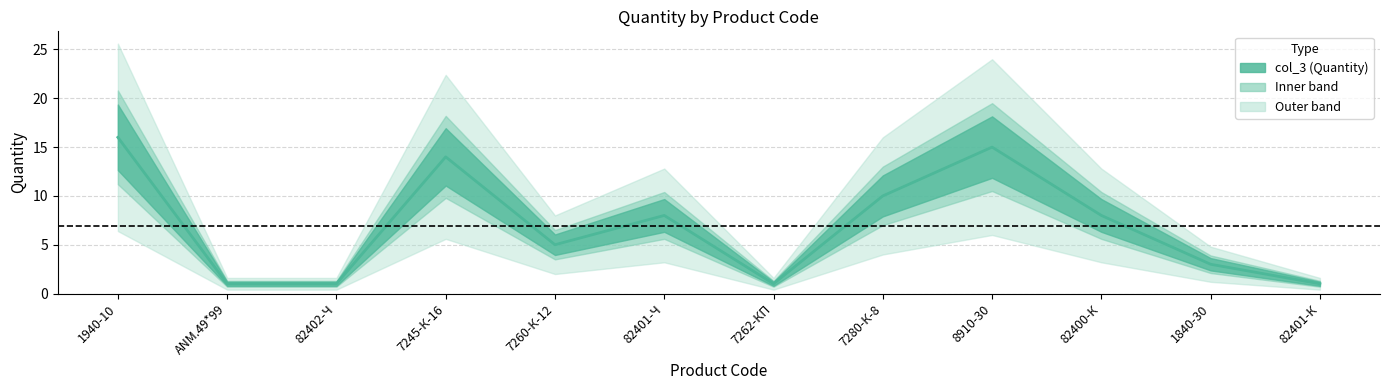

What is the difference between the values at 82402-Ч and 82400-К?

7